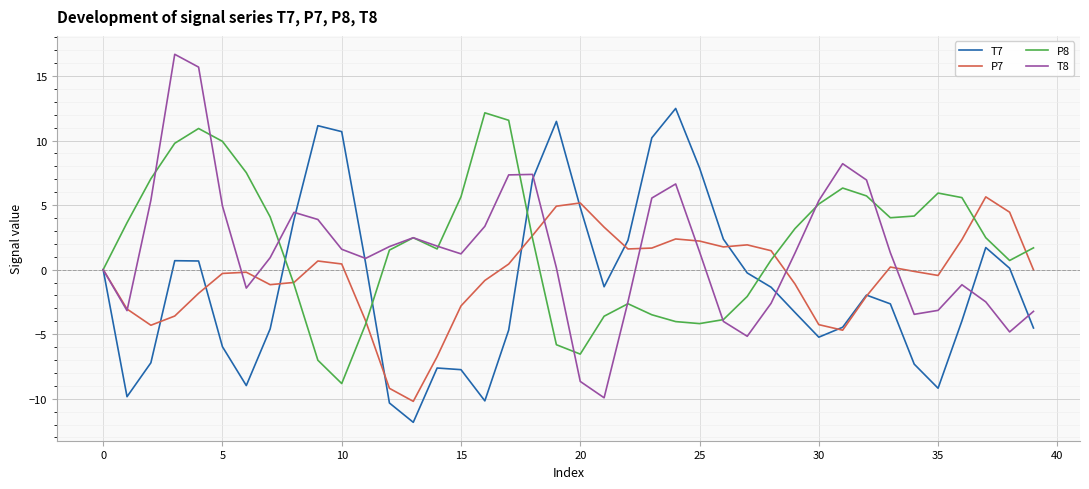

What is the lowest value of the P7 series?

-10.2